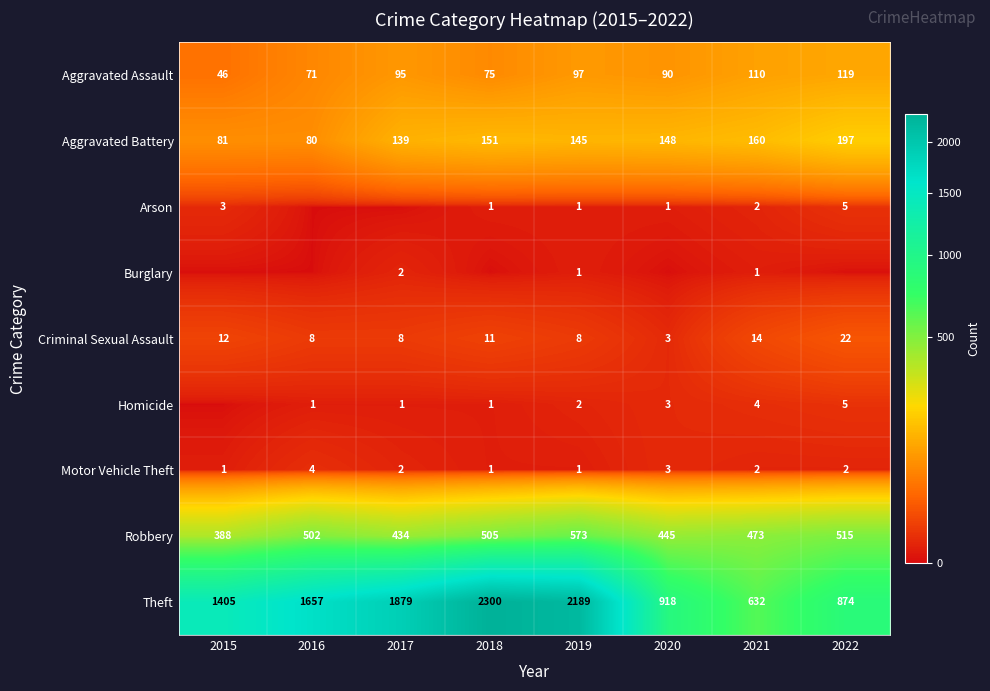

True or false: Motor Vehicle Theft has a value of 2 at 2015.

False